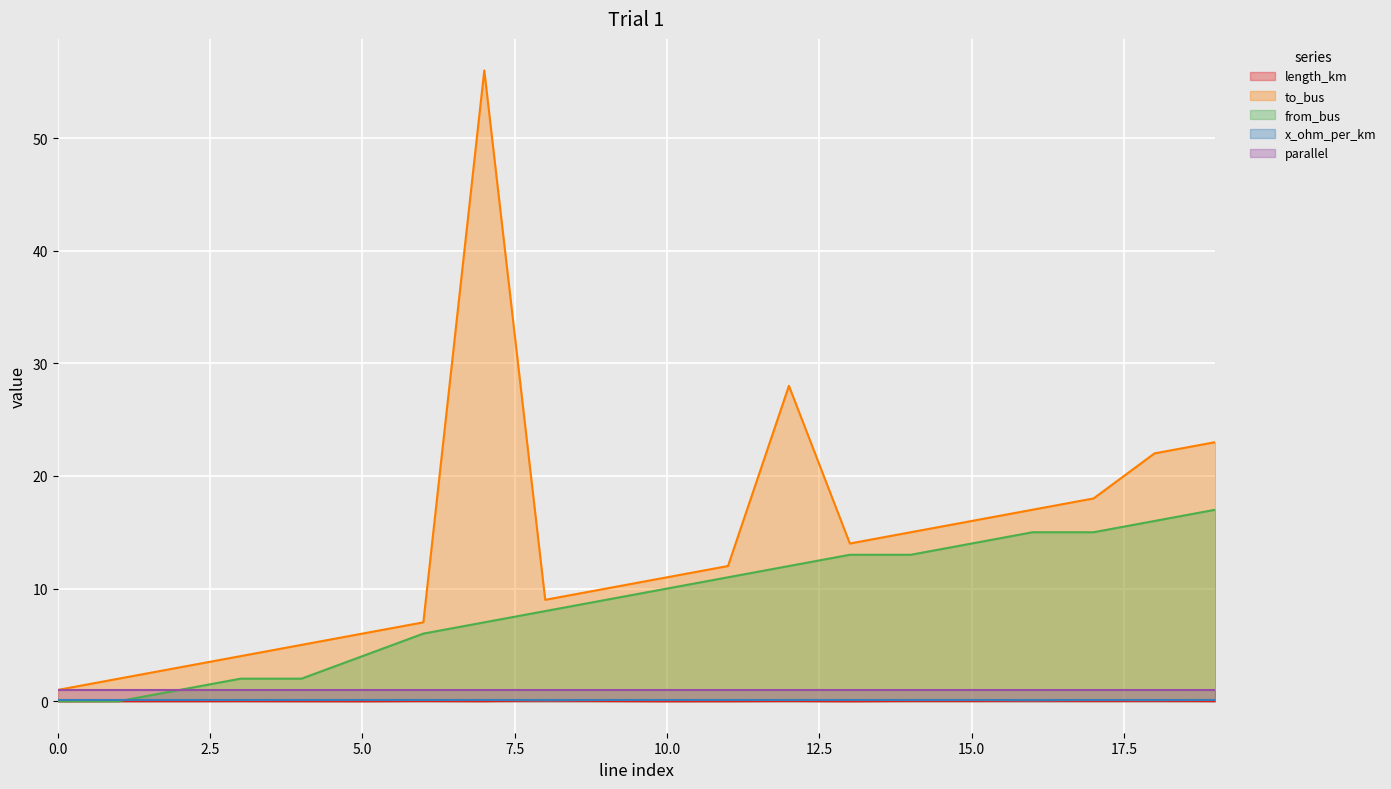

At how many categories does at least one series exceed 18?

4